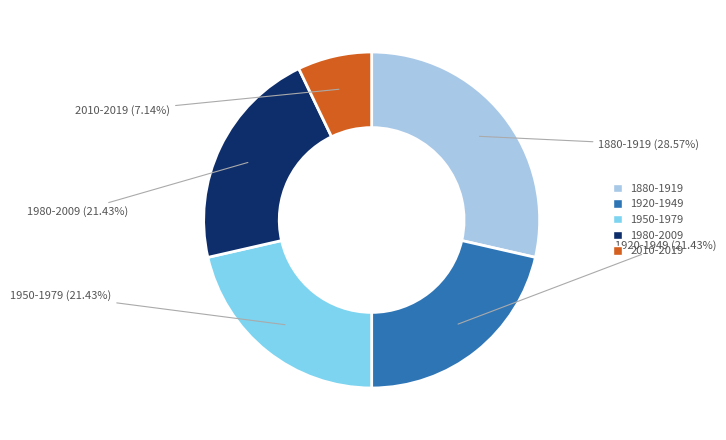

Does any single category account for the majority?

No